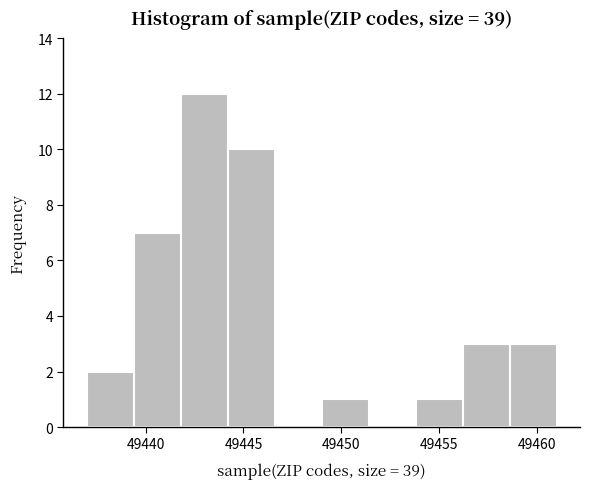

Over which range of the x-axis is the bar tallest?

49441.8 to 49444.2